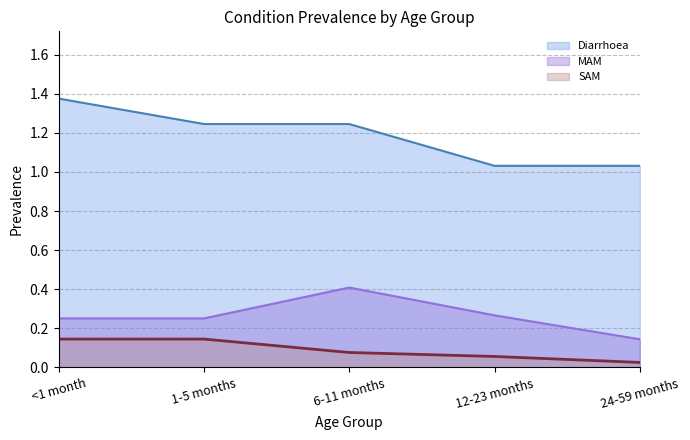

Which category has the highest value across all series?

<1 month